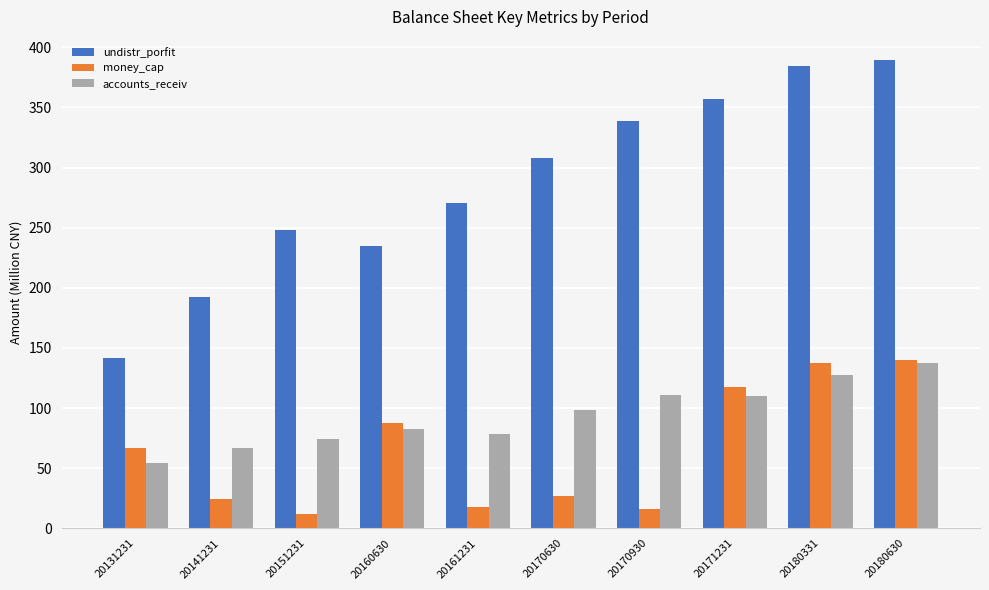

What is the spread (max minus min) of values at 20160630?

152.0